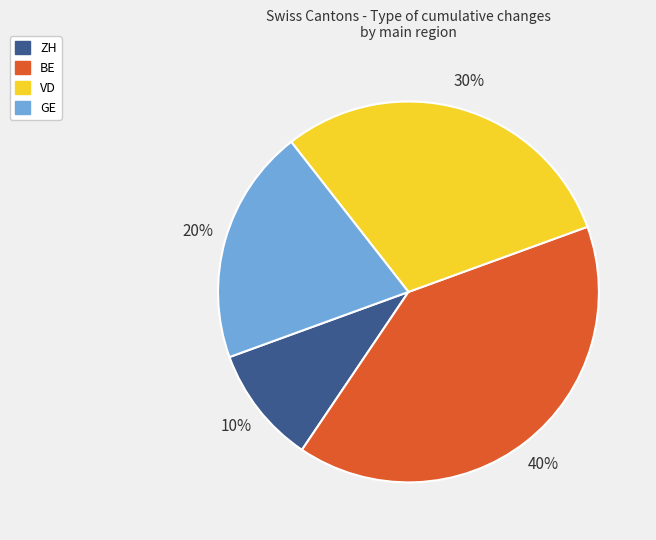

How many slices are in this pie chart?

4